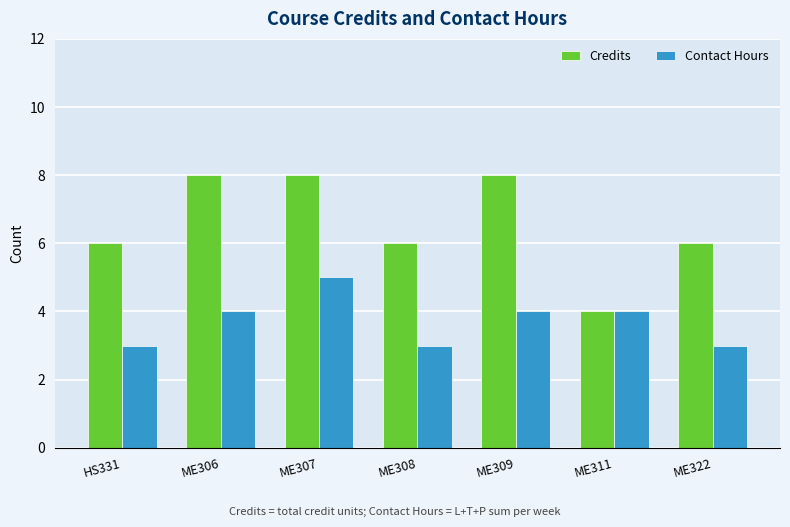

Which series has the largest range (max minus min)?

Credits